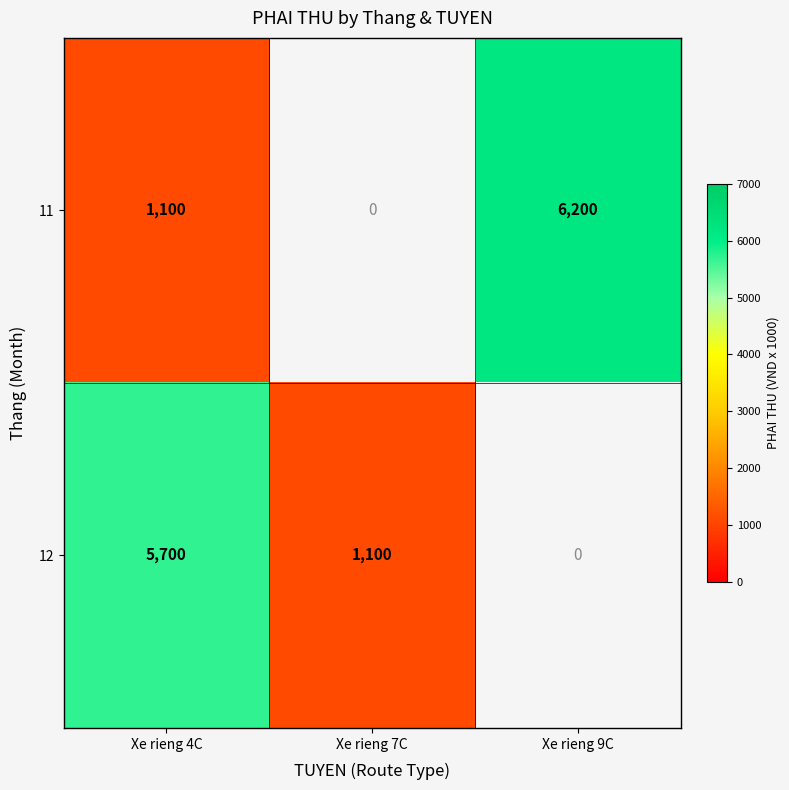

The value of 12 at Xe rieng 4C is 3847.3. True or false?

False